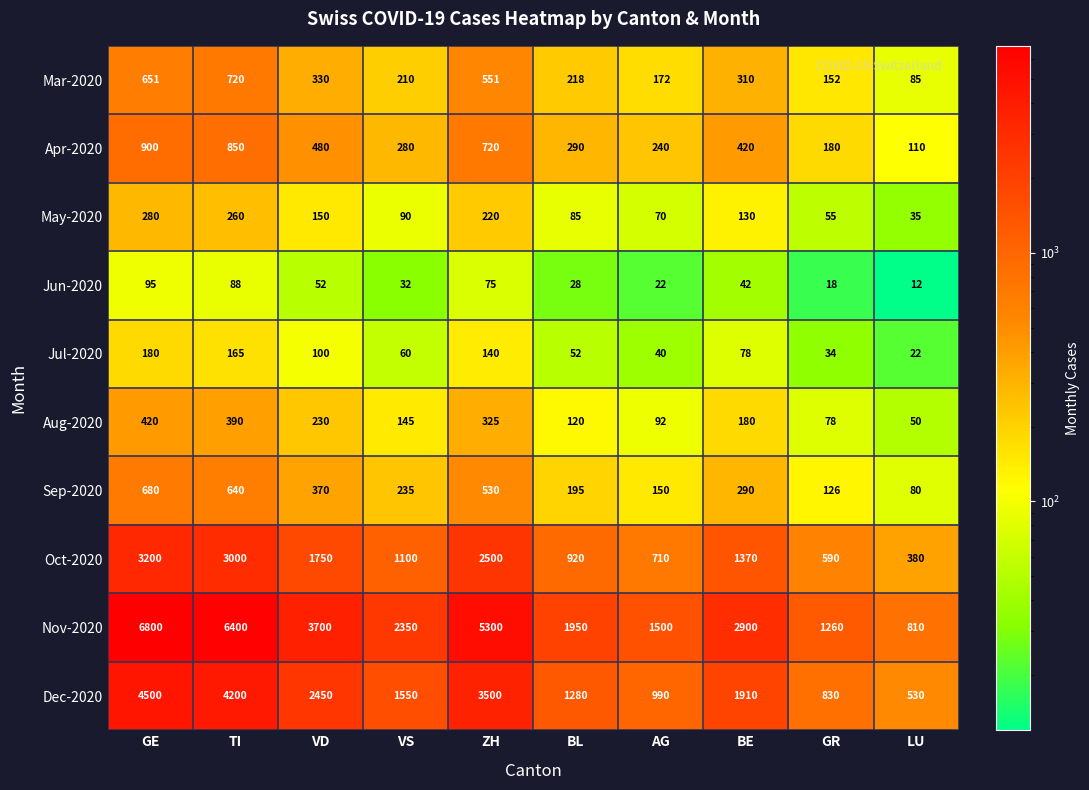

How many categories are shown in the chart?

10